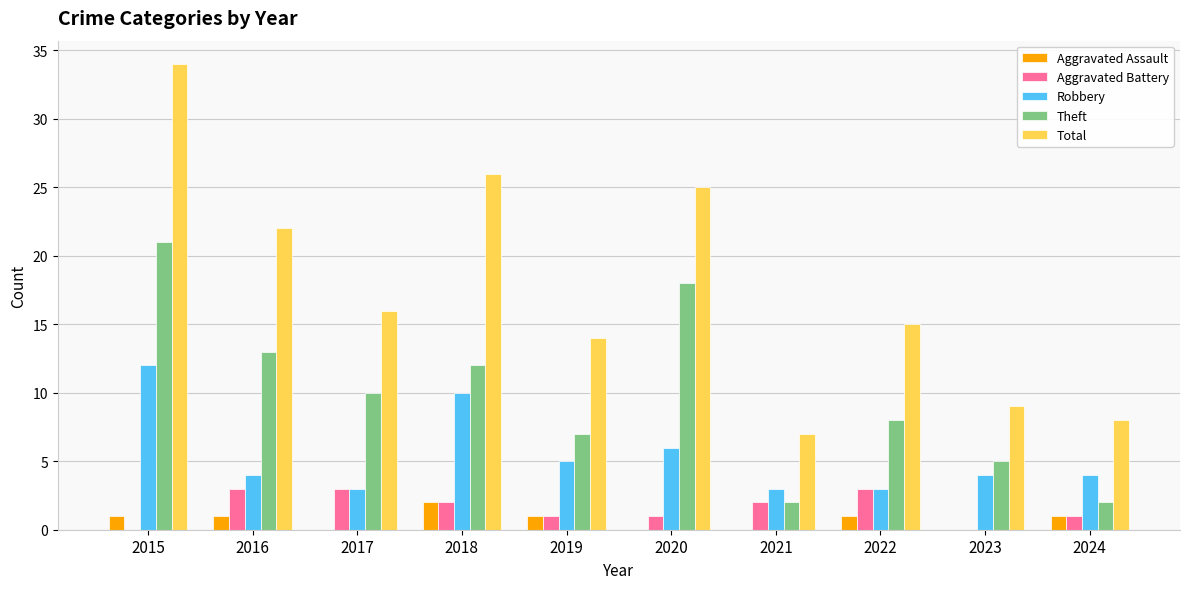

What is the total value across all series at 2015?

68